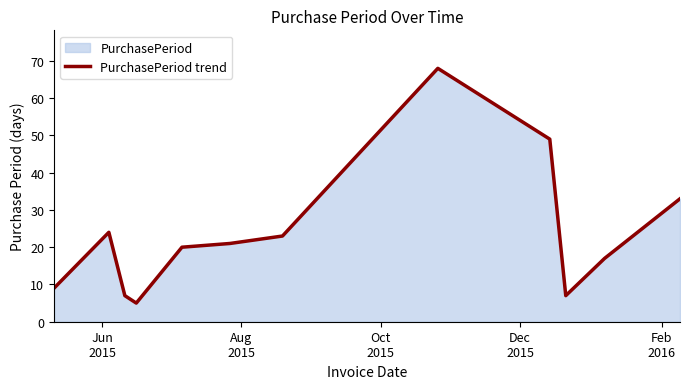

Does the chart display data point markers on the line(s)?

No